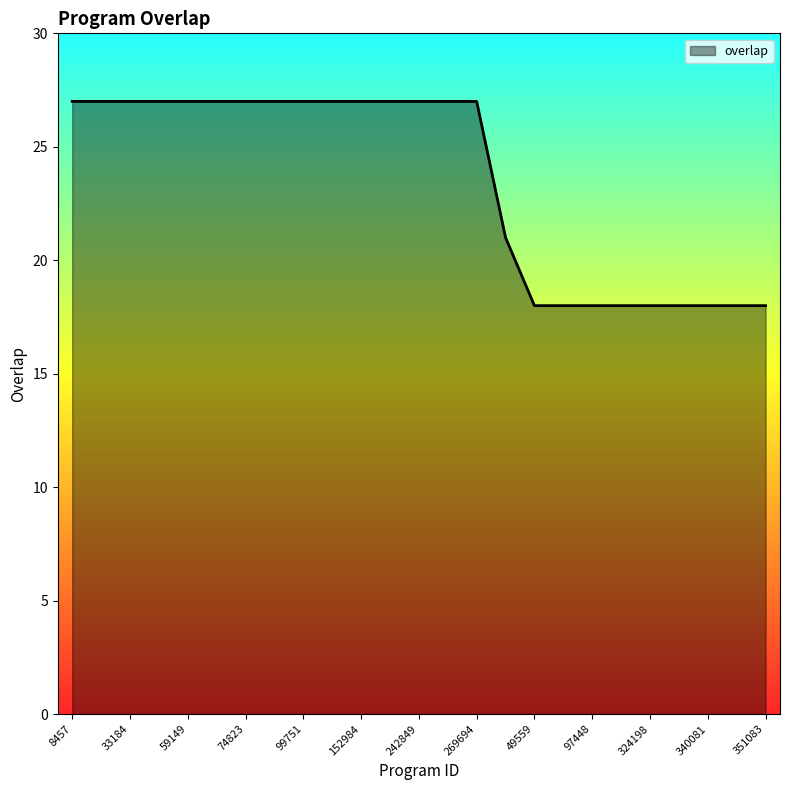

What is the minimum value shown in the chart?

18